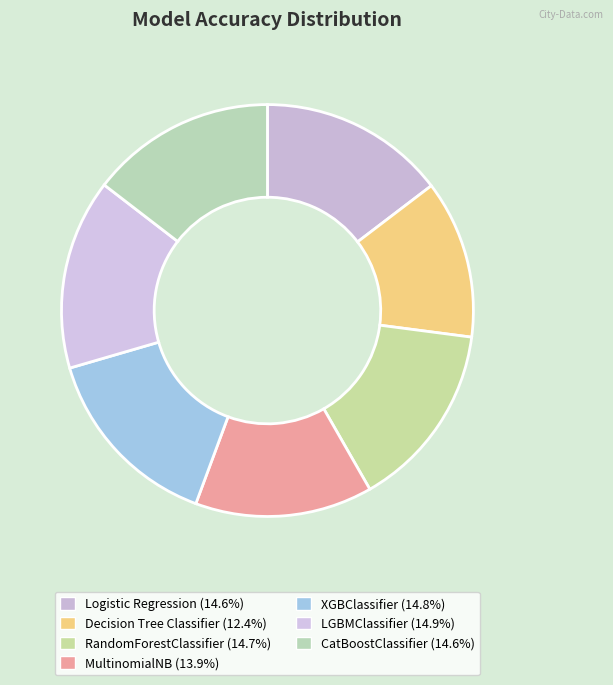

How many slices are in this pie chart?

7